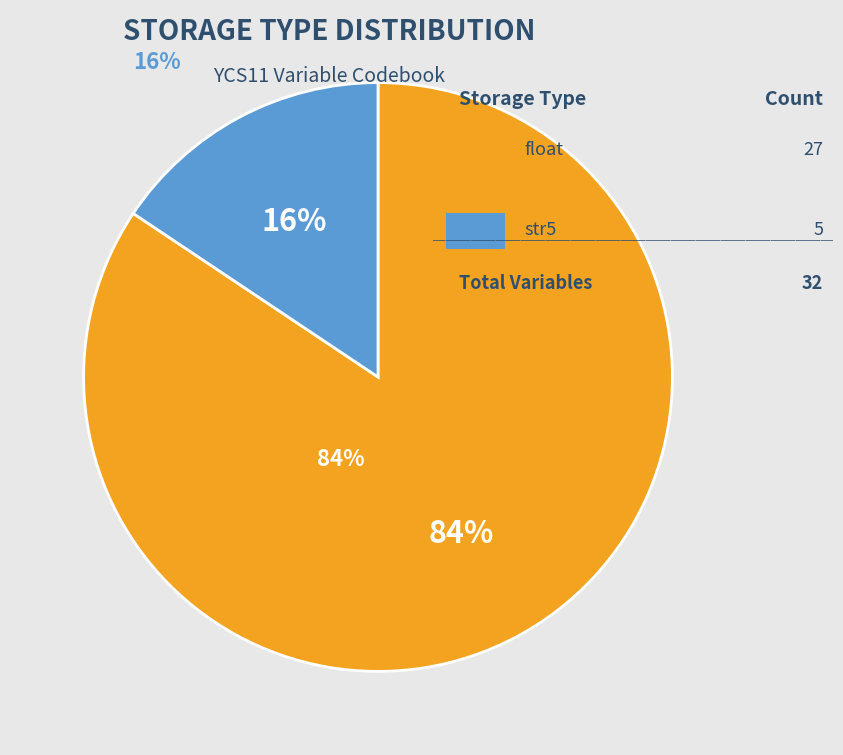

To the nearest percent, what is the average slice percentage?

50%